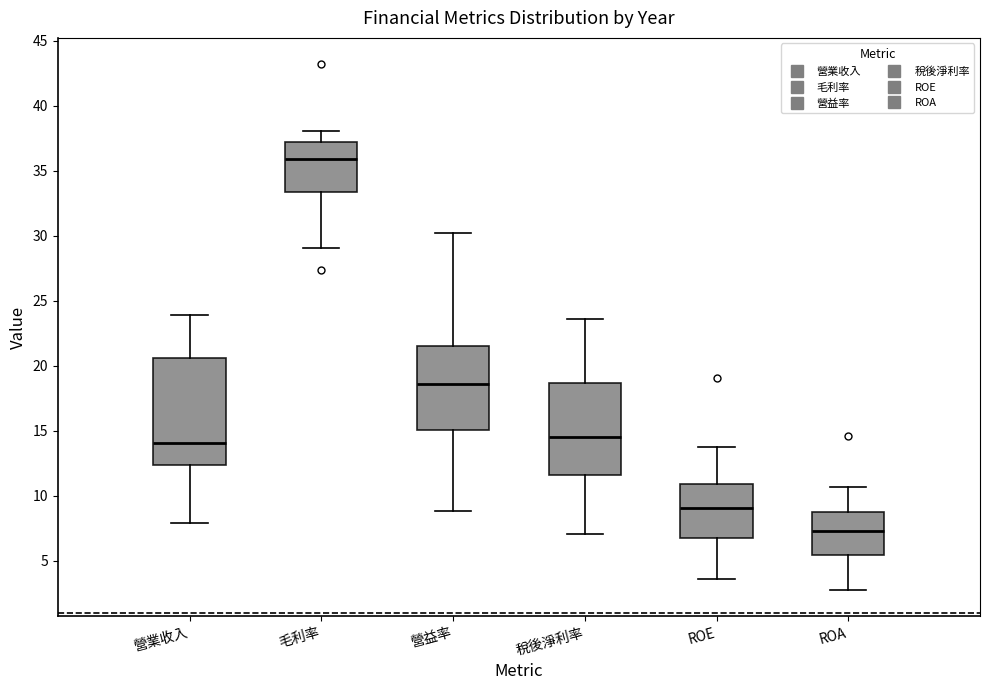

Which box is the tallest, from its lower edge to its upper edge?

營業收入